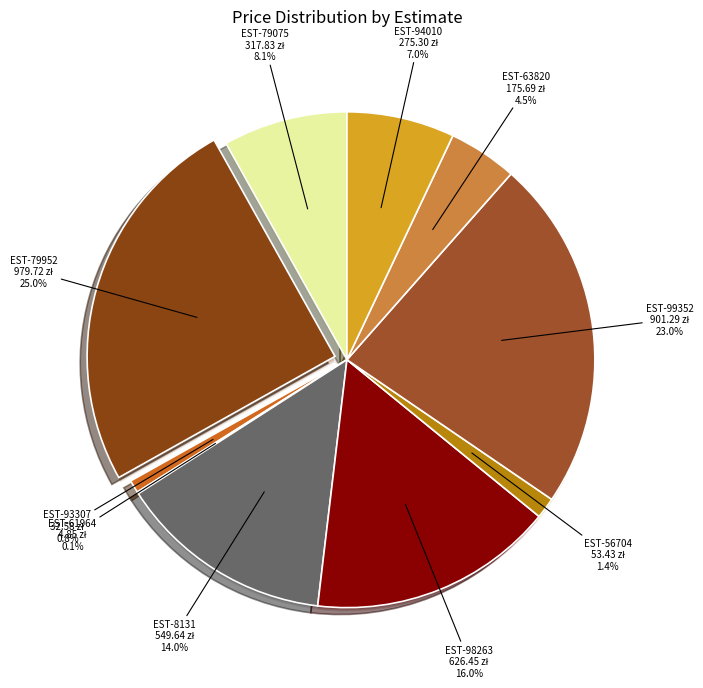

How many segments does this pie chart have?

10